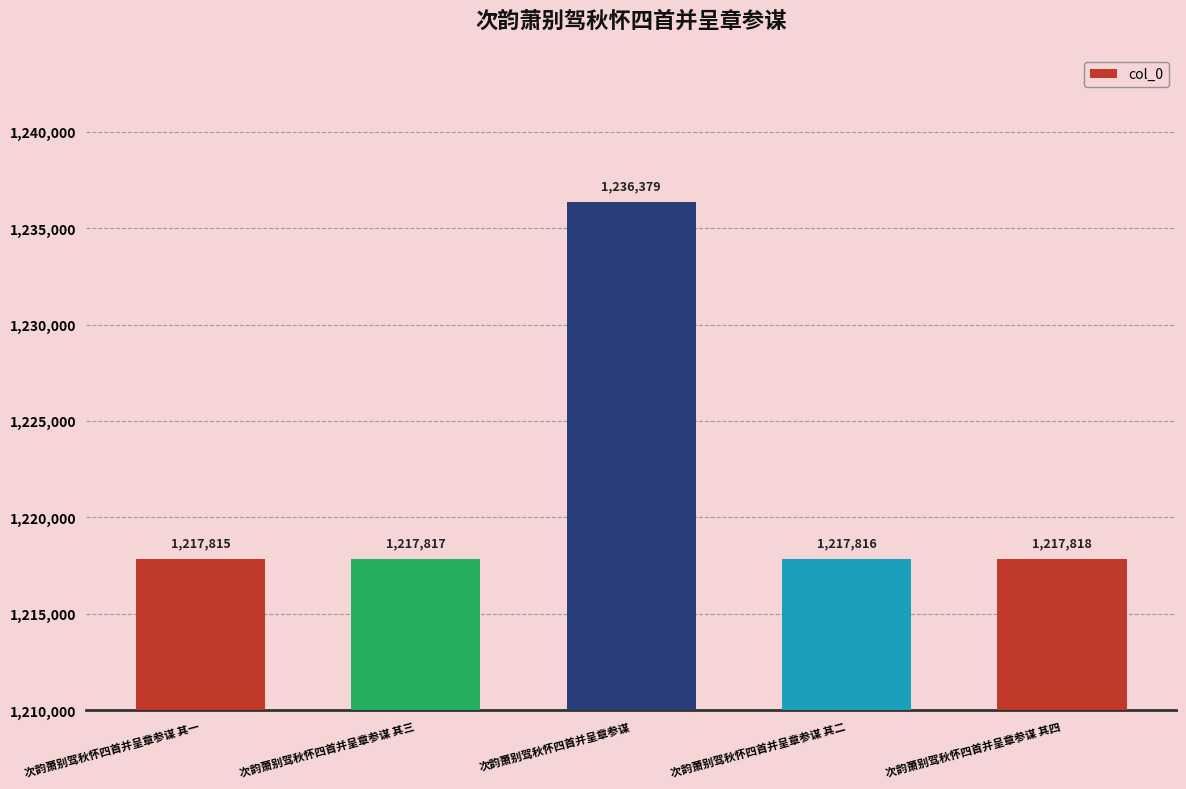

What position from the right is 次韵萧别驾秋怀四首并呈章参谋 其三?

4